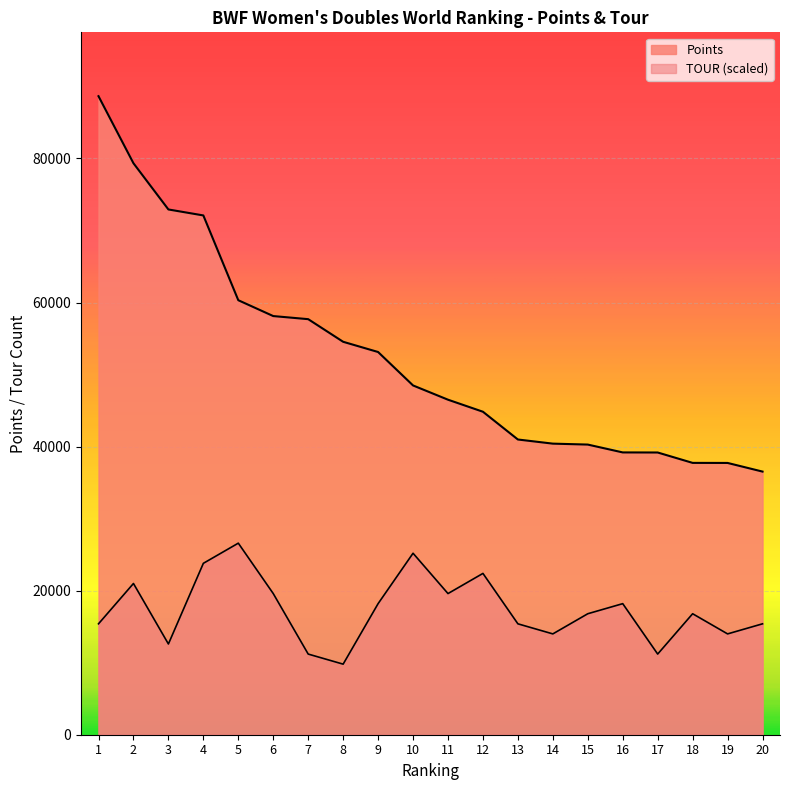

Is it true that TOUR equals 9797.6 at 8?

True